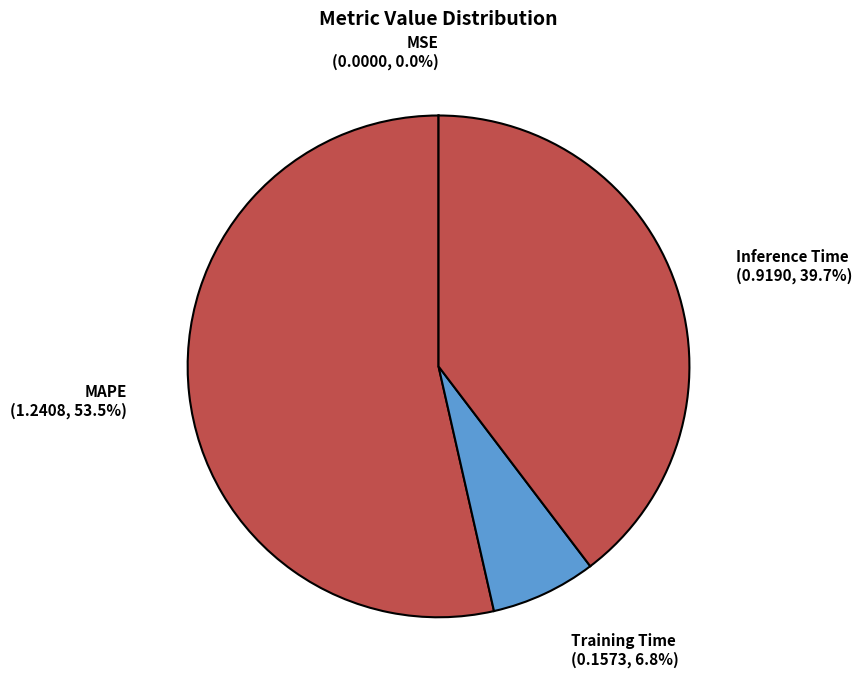

What portion of the pie excludes Inference Time?

60.3%